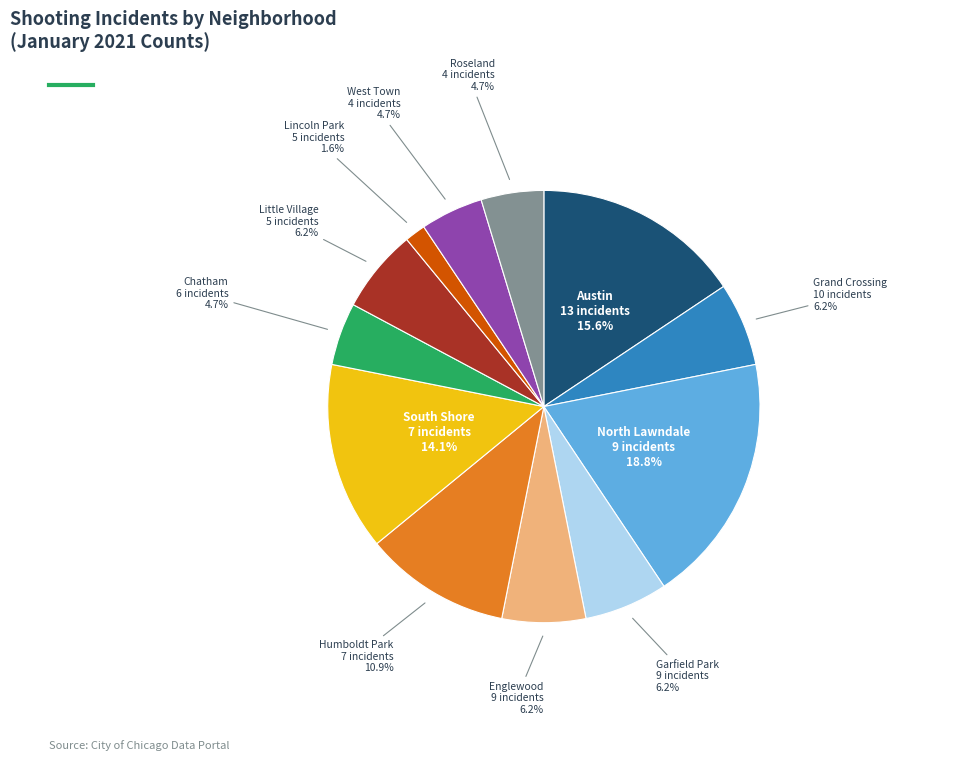

Does any single category account for the majority?

No